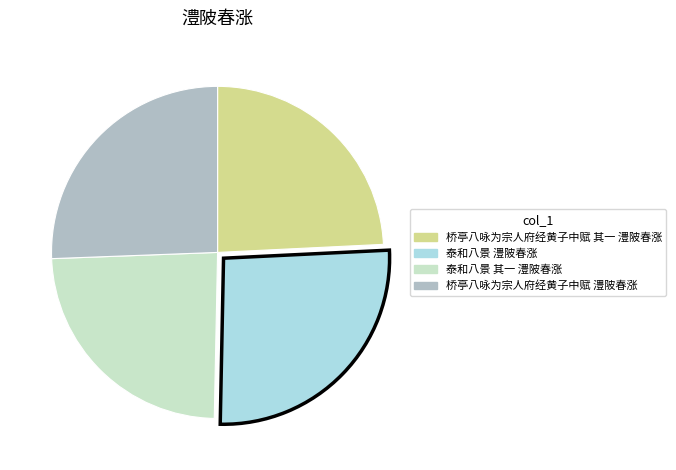

Is it true that 泰和八景 其一 澧陂春涨 is 24% of the pie?

True